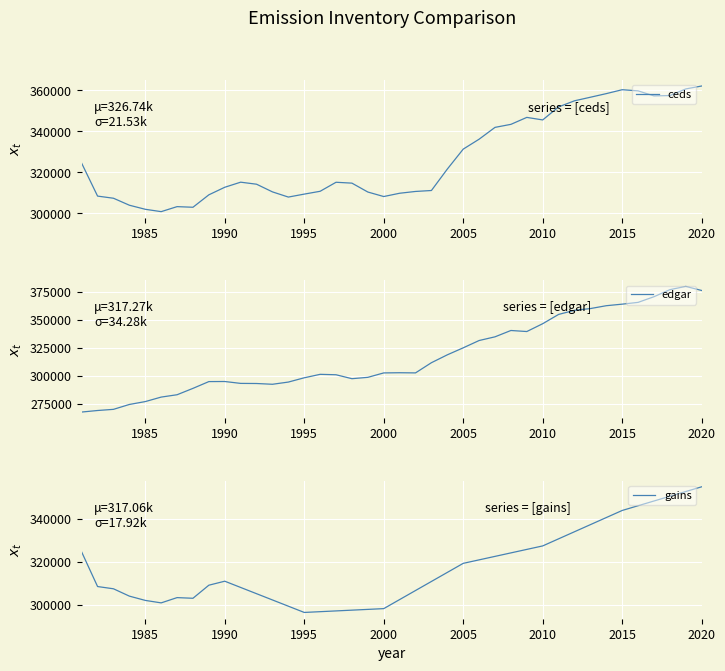

What is the highest value of the ceds series?

362144.4